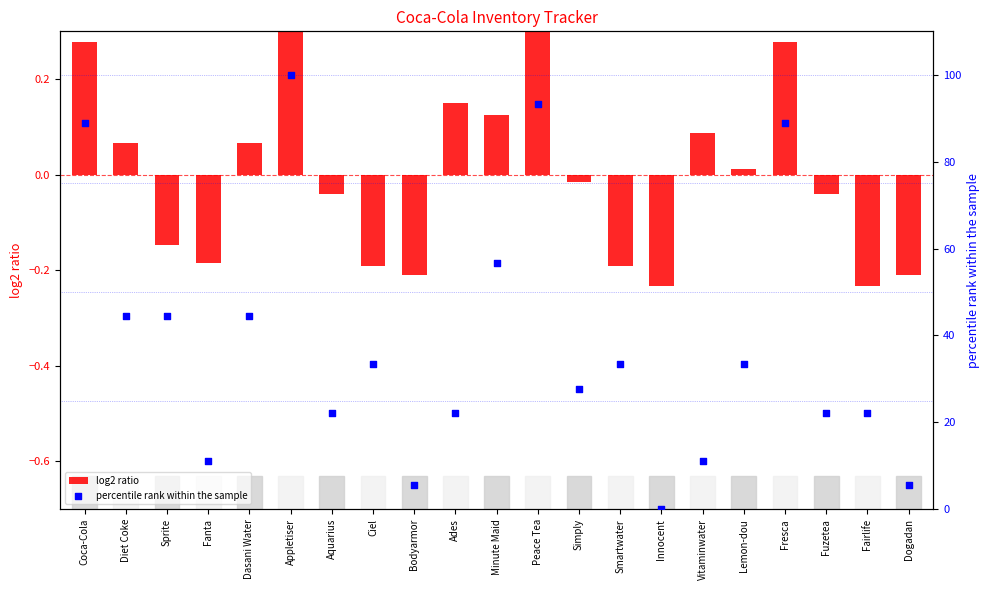

Is the value of percentile rank within the sample at Smartwater greater than the value of log2 ratio at Ciel?

Yes